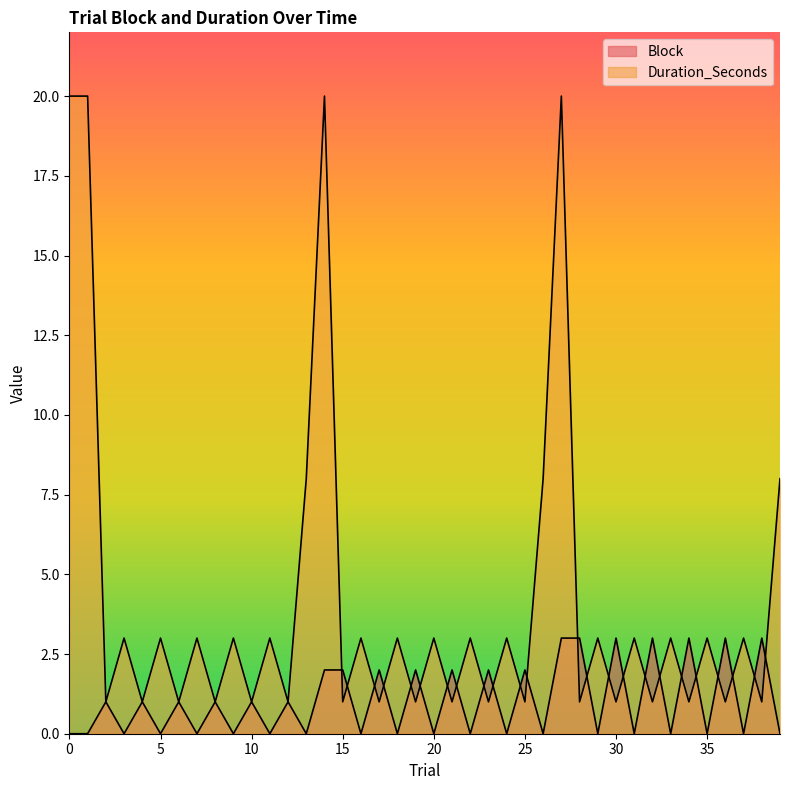

What is the maximum value shown in the chart?

20